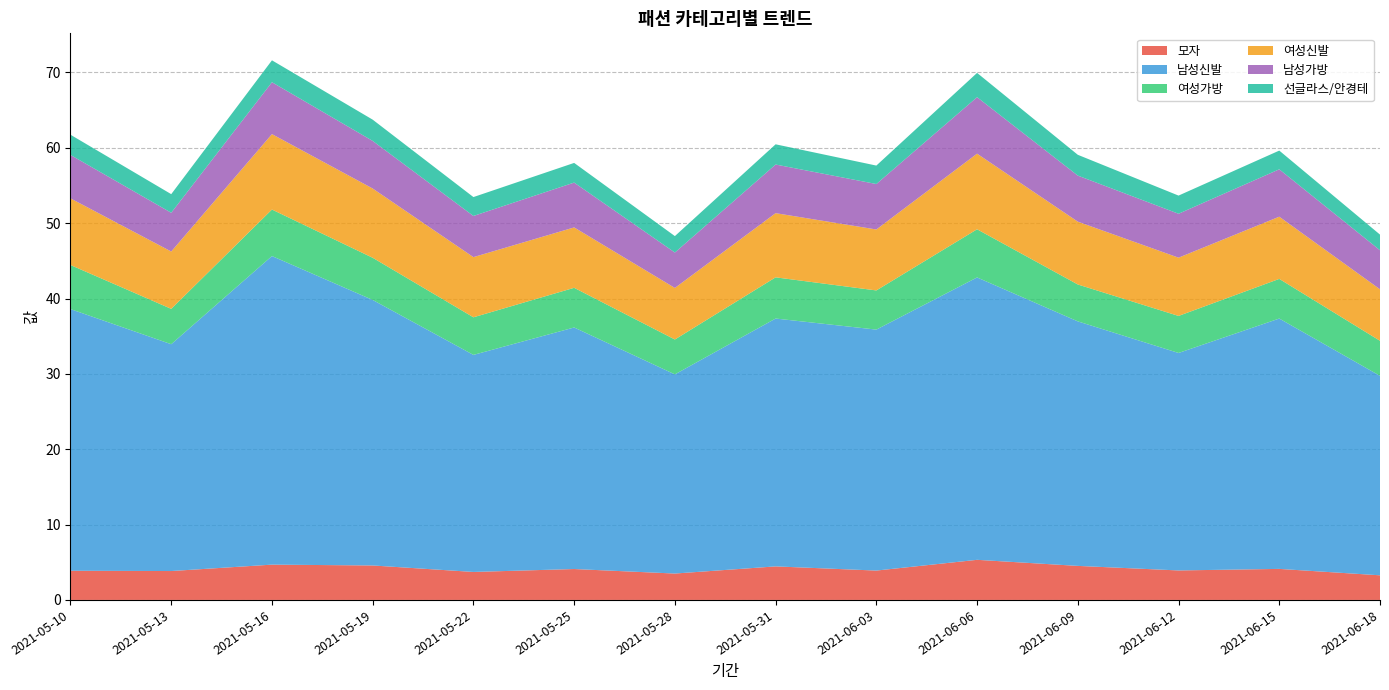

Reading right to left, list all the values displayed in this chart.

모자: 3.3	4.1	3.9	4.5	5.3	3.9	4.5	3.5	4.1	3.7	4.6	4.7	3.8	3.9
남성신발: 26.5	33.2	28.9	32.4	37.5	32.0	32.9	26.4	32.1	28.8	35.2	41.0	30.1	34.7
여성가방: 4.7	5.3	4.9	4.9	6.4	5.2	5.5	4.6	5.3	5.0	5.6	6.2	4.7	5.8
여성신발: 6.8	8.3	7.7	8.3	10.0	8.1	8.5	6.8	8.0	8.0	9.2	10.0	7.6	8.8
남성가방: 5.2	6.3	5.8	6.1	7.5	6.0	6.5	4.7	5.9	5.5	6.3	6.9	5.1	5.8
선글라스/안경테: 2.1	2.5	2.4	2.8	3.2	2.4	2.7	2.2	2.6	2.5	2.8	2.9	2.5	2.7